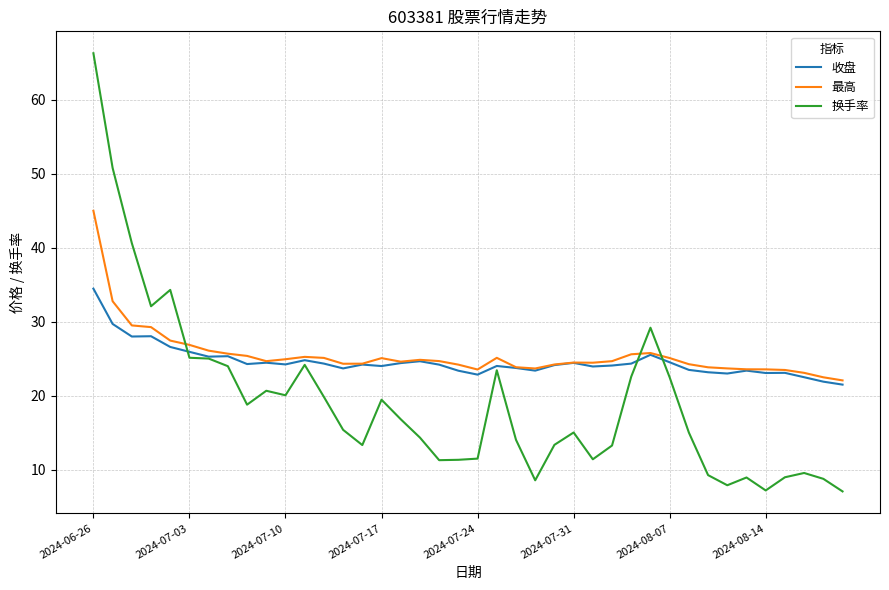

What is the average value of the 换手率 series?

19.3